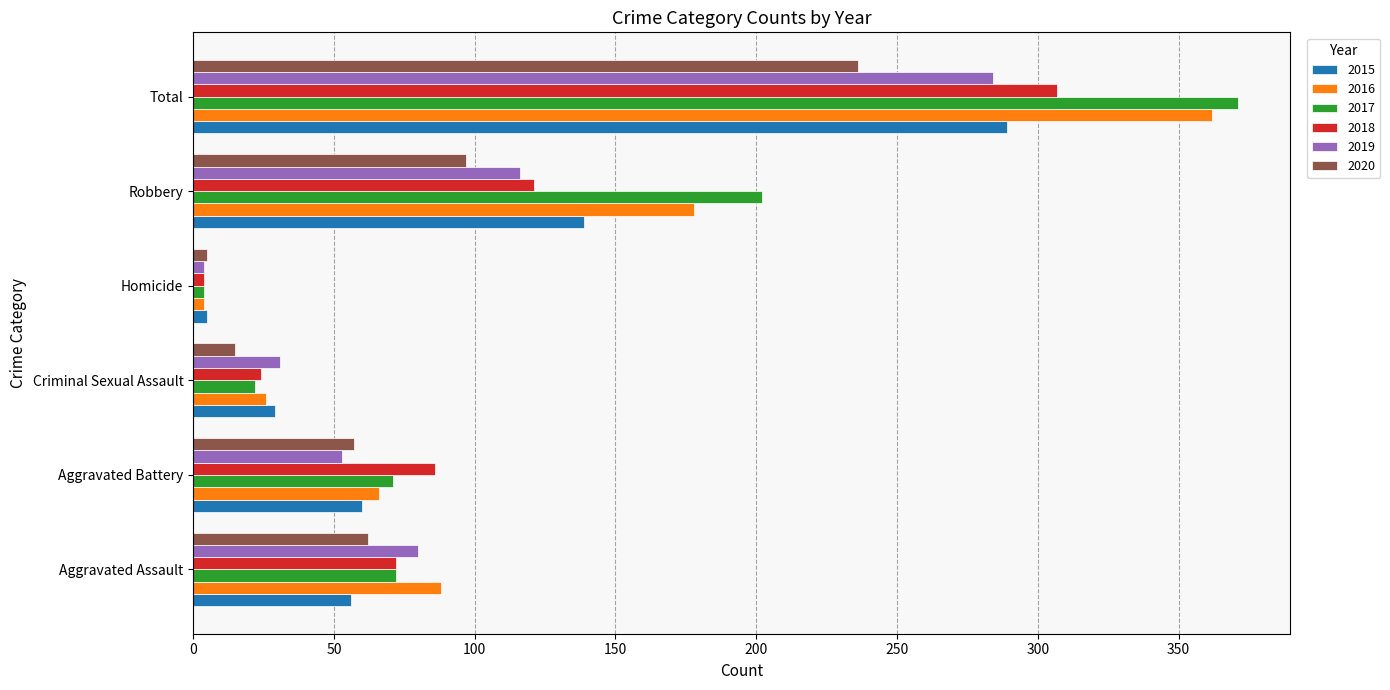

Count the number of data series in this chart.

6